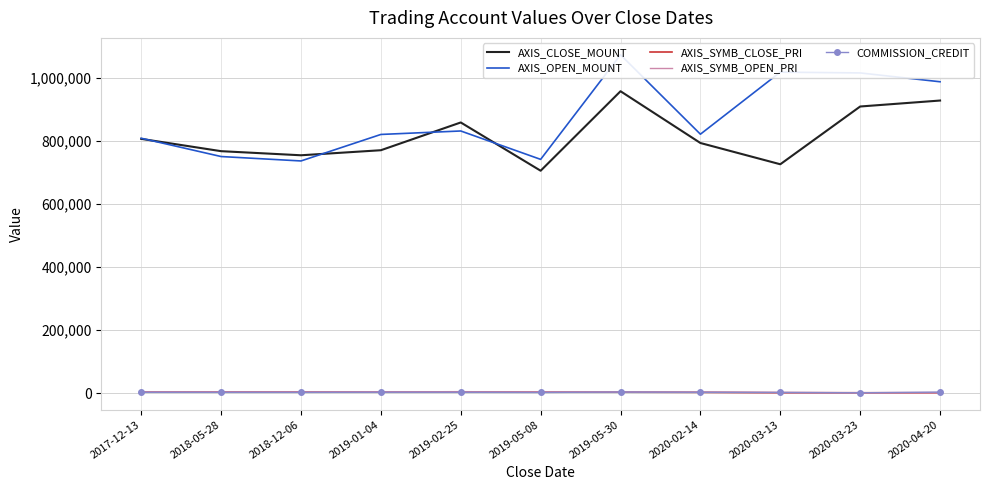

Is it true that AXIS_SYMB_CLOSE_PRI equals 5389 at 2018-05-28?

False